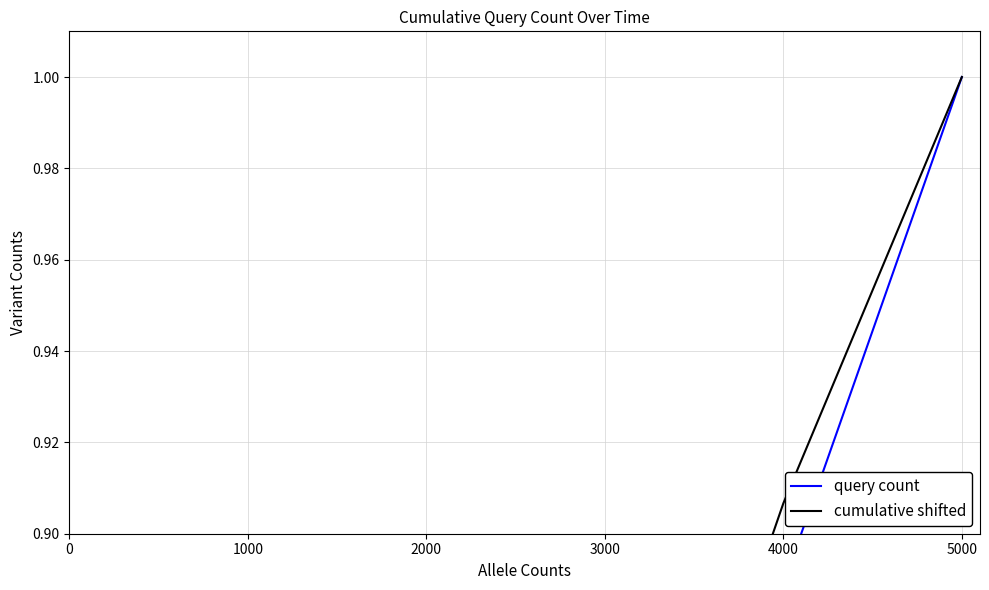

Reading right to left, what are all the values shown in this chart?

query count: 5000=1.0	4000=0.9	3000=0.8	2000=0.7	1000=0.3	0=0.1
cumulative shifted: 5000=1.0	4000=0.9	3000=0.8	2000=0.7	1000=0.3	0=0.1